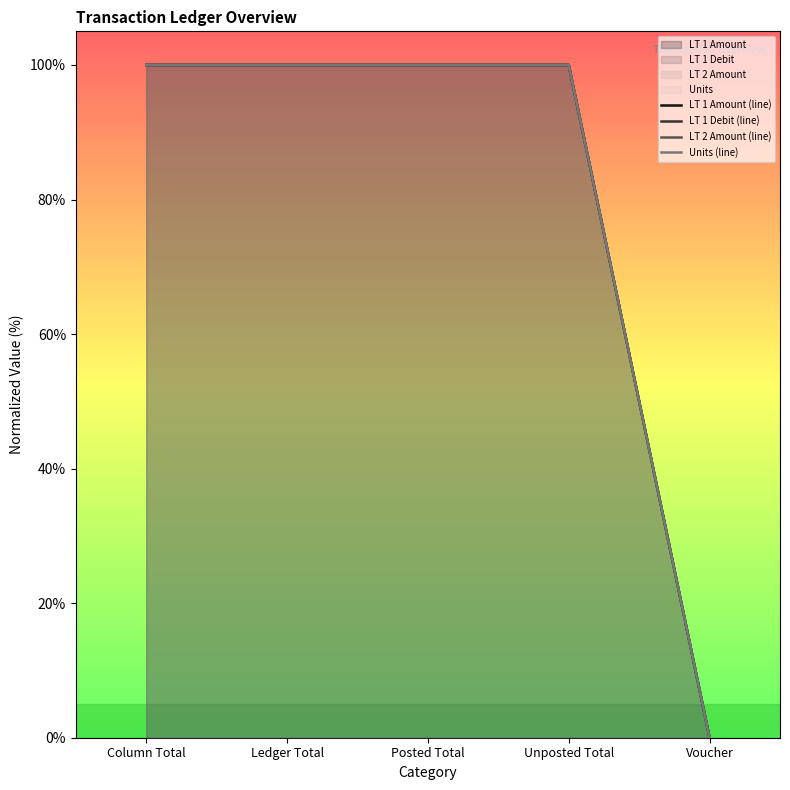

What is the total value across all series at Column Total?

4